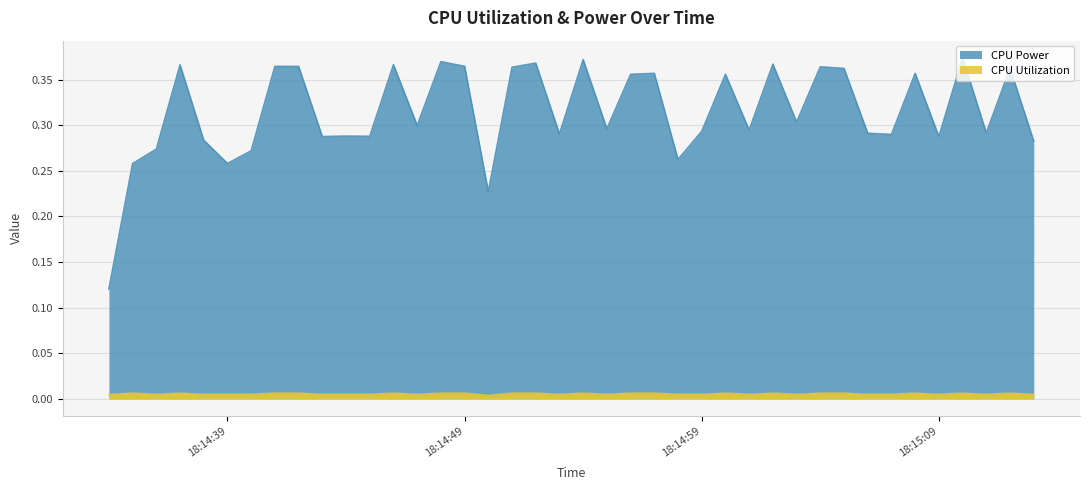

What is the spread (max minus min) of values at 2025-03-22 18:15:06?

0.3